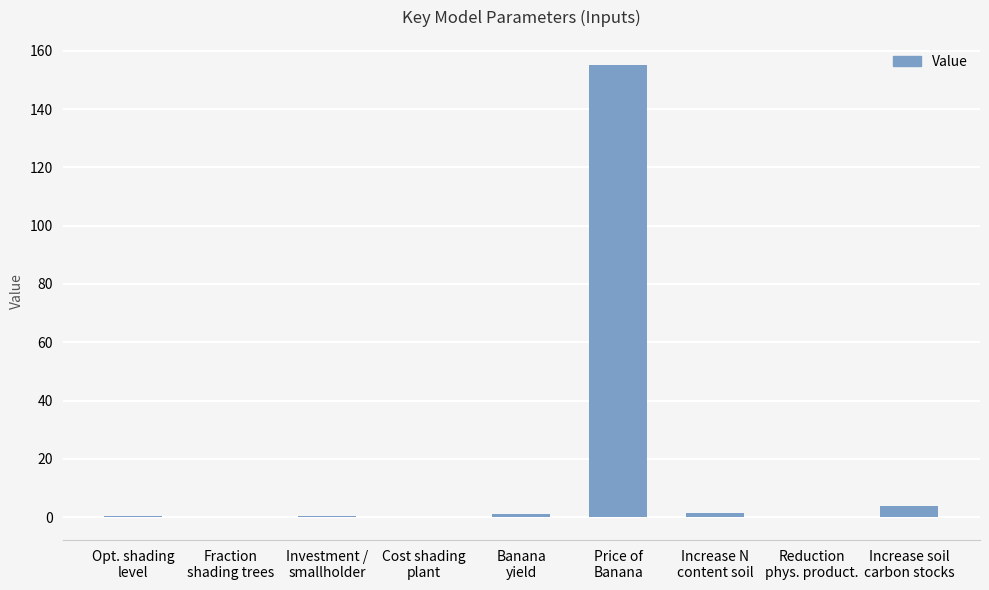

What is the sum of all values?

162.3